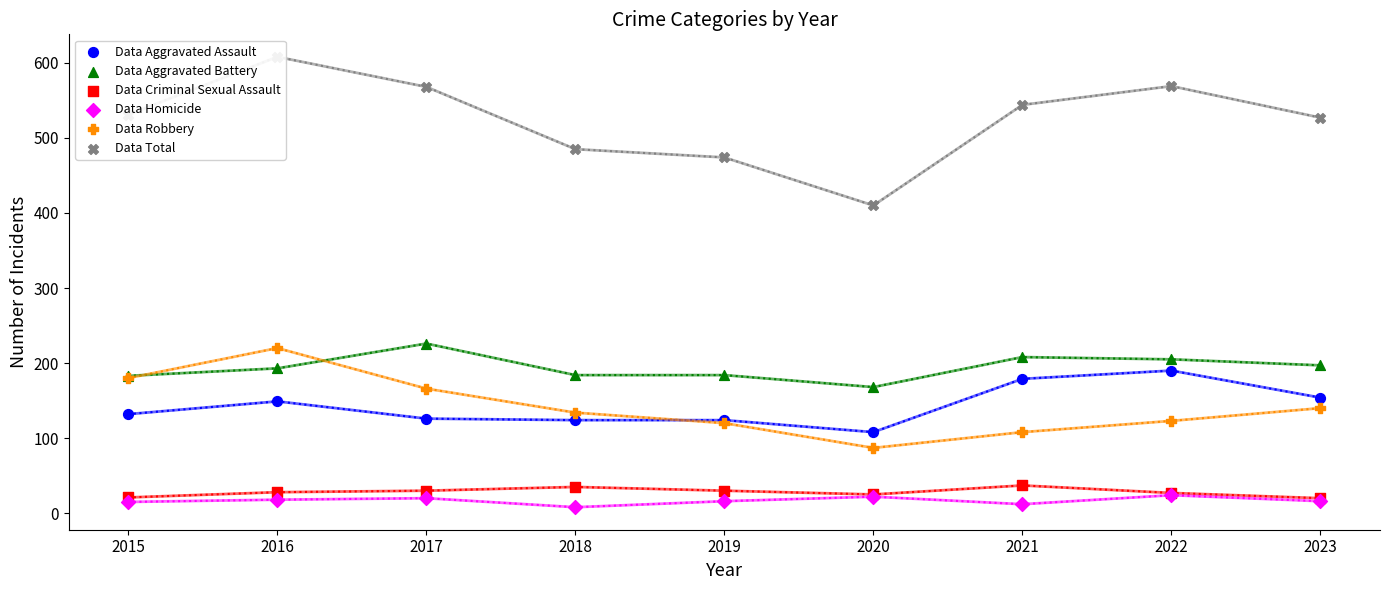

At how many categories does at least one series exceed 308?

9